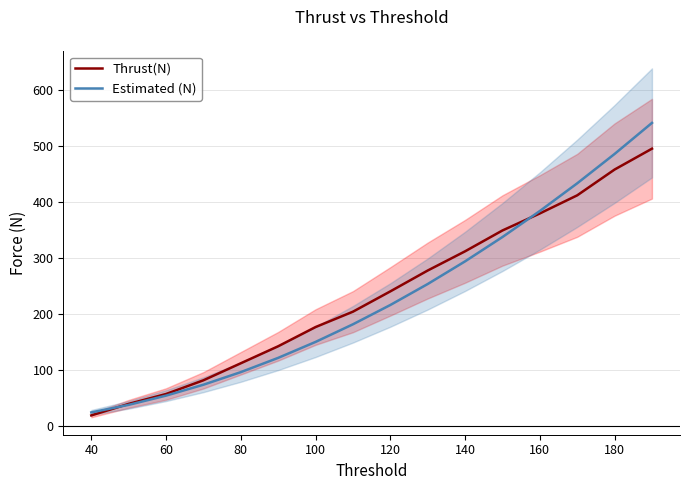

Reading left to right, list all the values displayed in this chart.

Thrust(N): 18.6	39.2	56.9	81.4	111.8	142.2	176.6	204.0	240.3	277.6	312.0	349.2	379.6	412.0	458.1	495.4
Estimated (N): 24.0	37.5	54.0	73.5	96.0	121.5	150.0	181.5	216.0	253.5	294.0	337.5	384.0	433.5	486.0	541.5